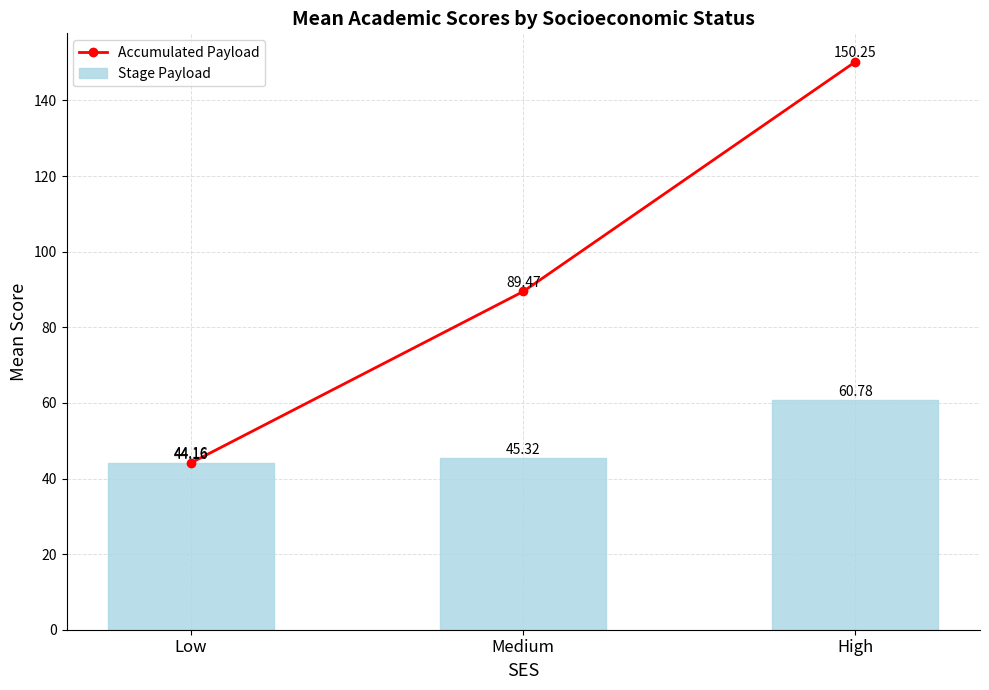

True or false: Stage Payload has a value of 45.3 at Medium.

True